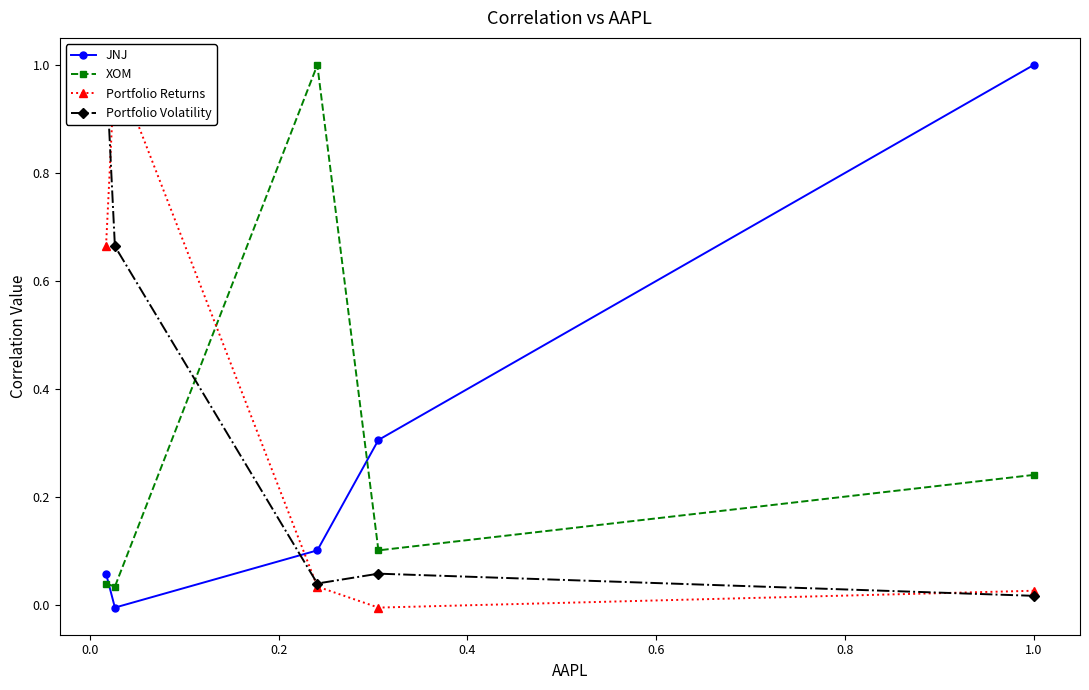

What is the value of the JNJ point at the 5th from the left?

1.0